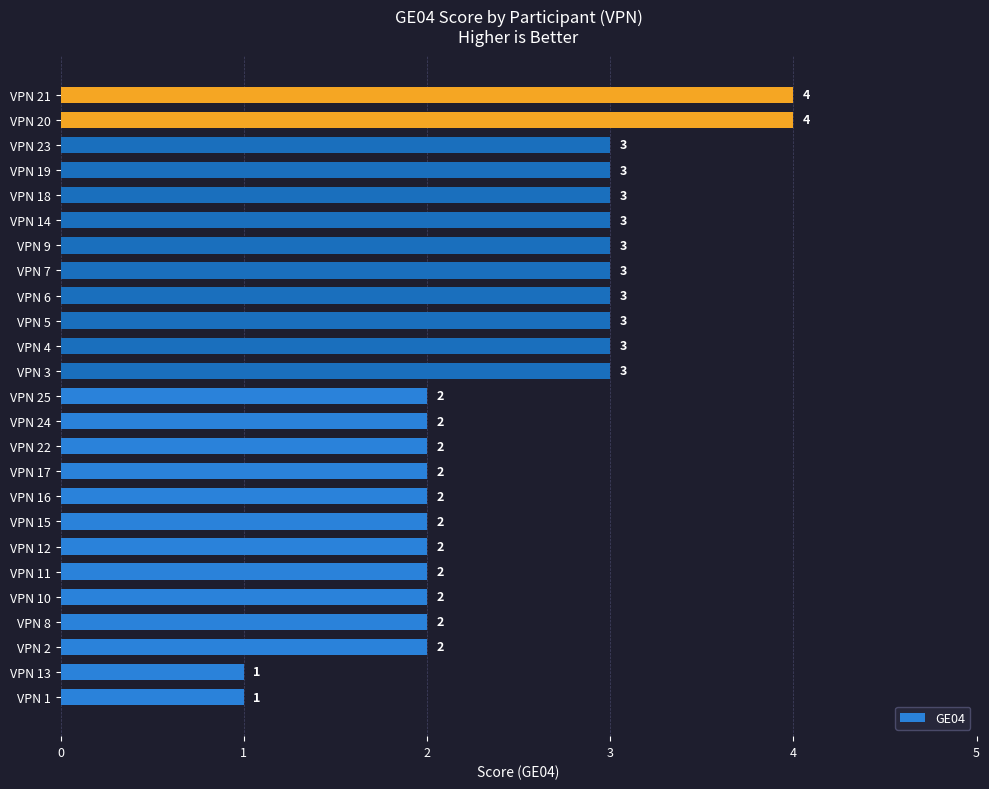

What is the average value?

2